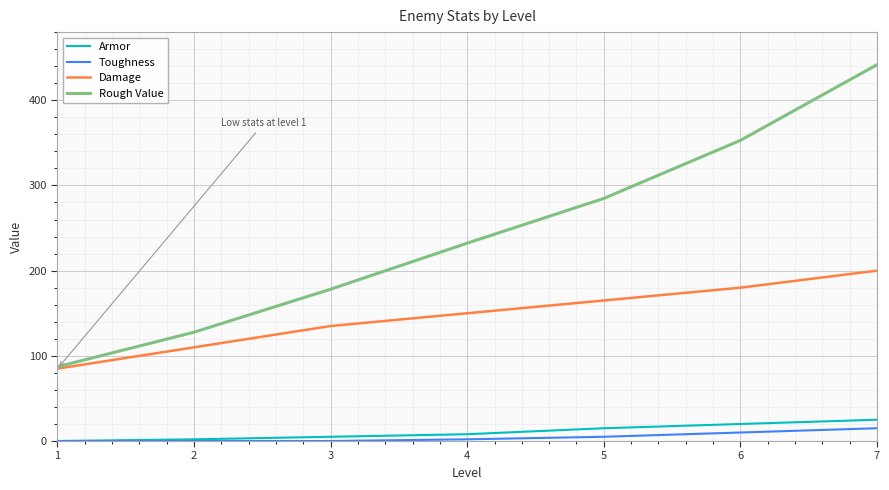

Which series has the largest total across all categories?

Rough Value